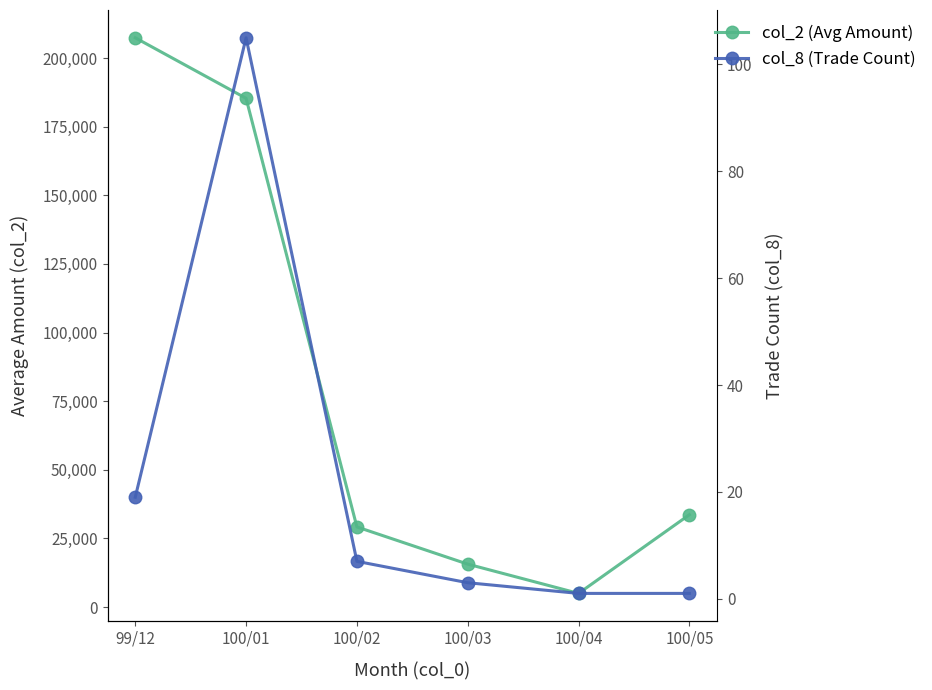

What is the spread (max minus min) of values at 99/12?

207338.5